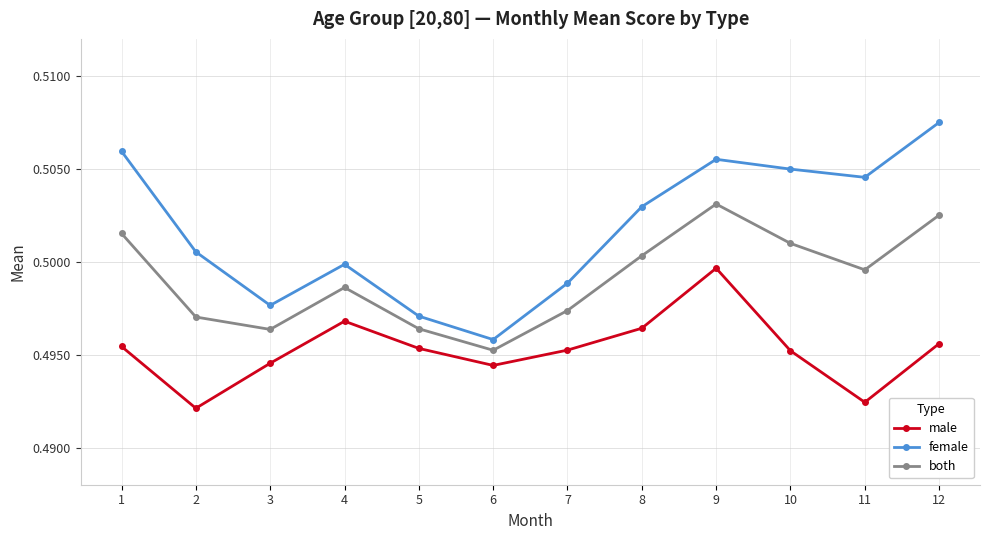

Is it true that both equals 0.1 at 1?

False